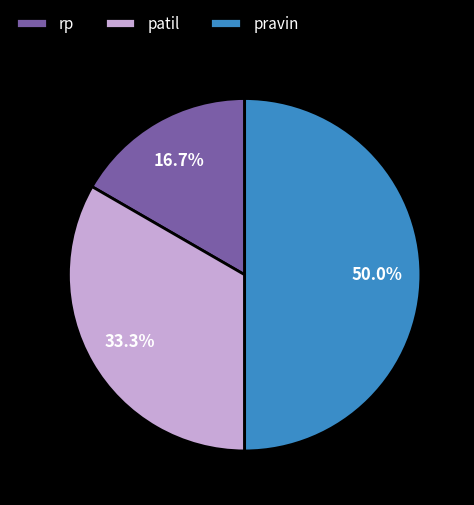

Approximately how many times larger is the value at patil compared to rp?

2.0